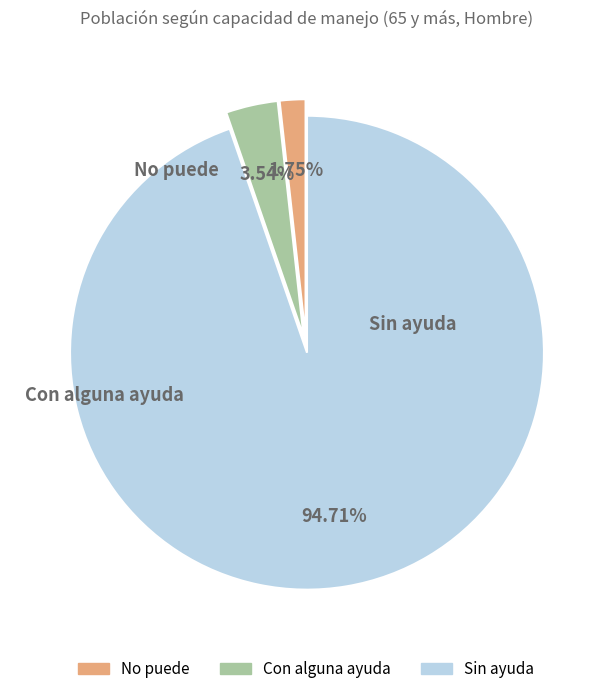

To the nearest percent, what portion does Con alguna ayuda represent?

4%